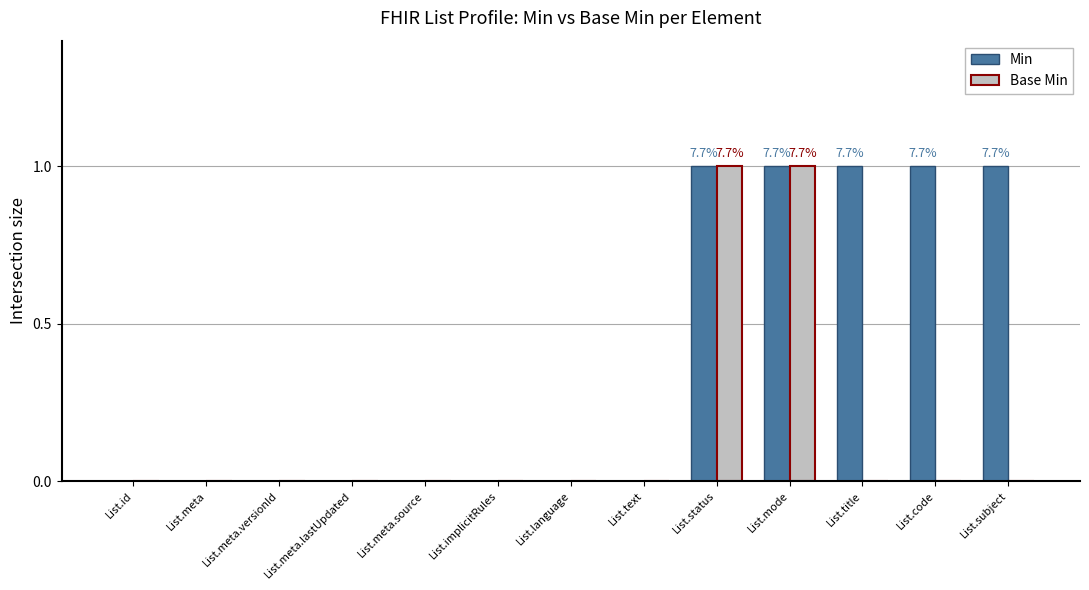

Which series has the largest total across all categories?

Min